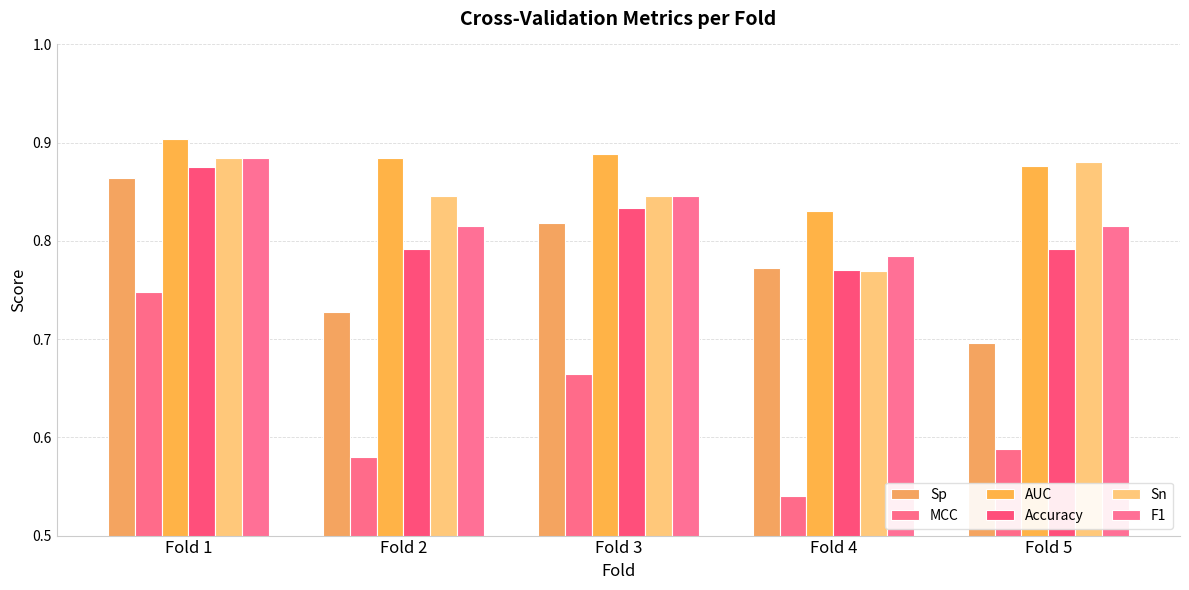

At how many categories does at least one series exceed 0?

5